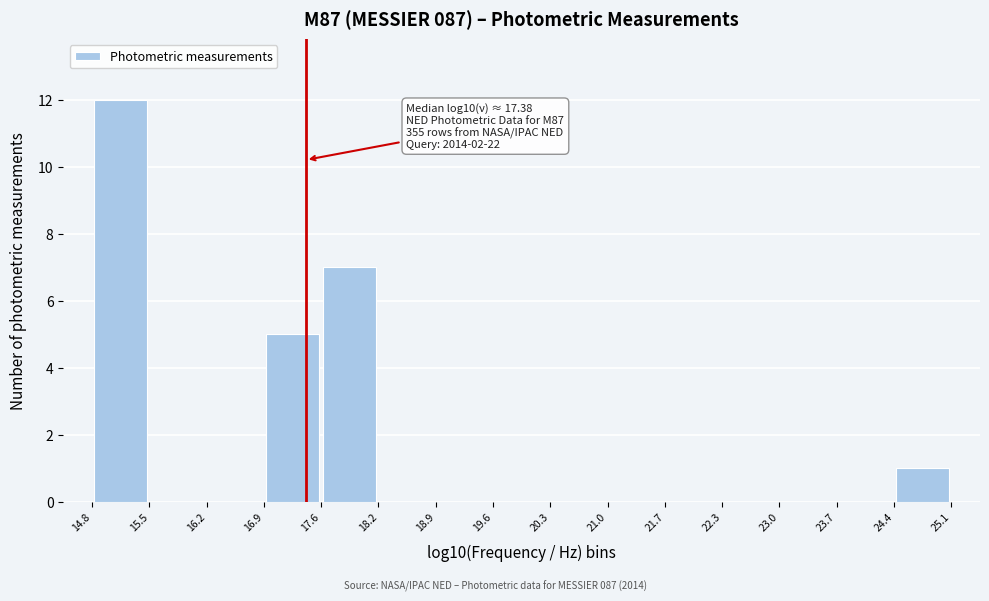

Over which range of the x-axis is the bar tallest?

14.8 to 15.5